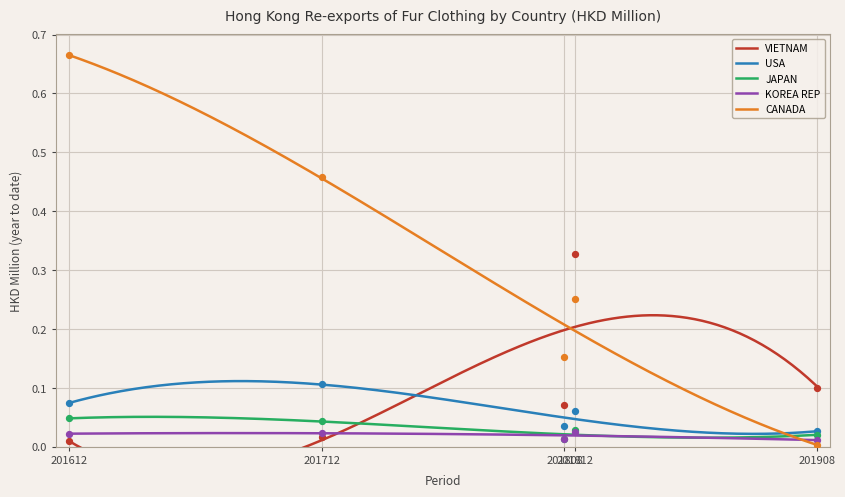

What are all the series names shown in the legend?

VIETNAM, USA, JAPAN, KOREA REP, CANADA